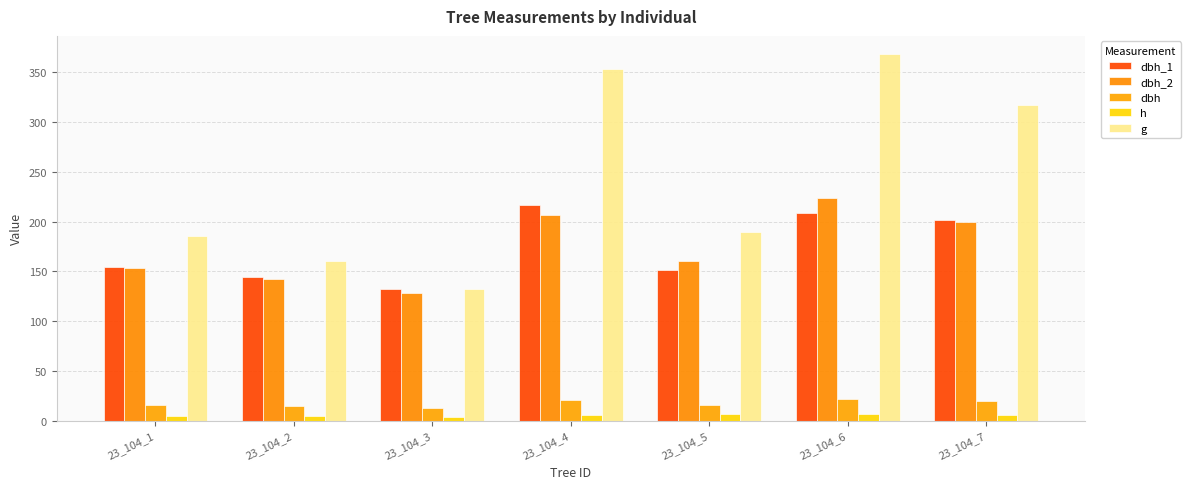

At which label is dbh_2 closest to 176?

23_104_5